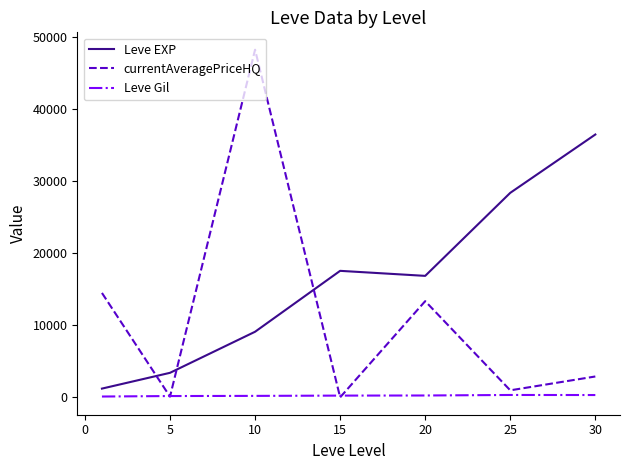

True or false: Leve EXP and Leve Gil cross at least once.

False